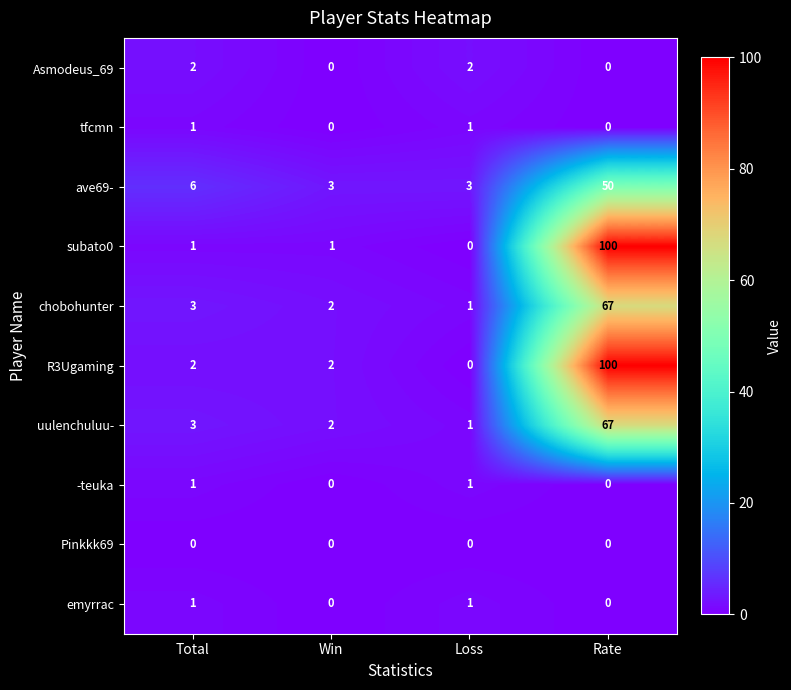

The chobohunter series shows 44 at Rate. True or false?

False